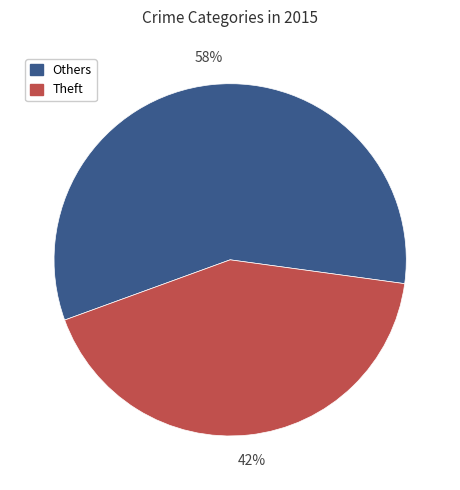

To the nearest percent, what is the average slice percentage?

50%